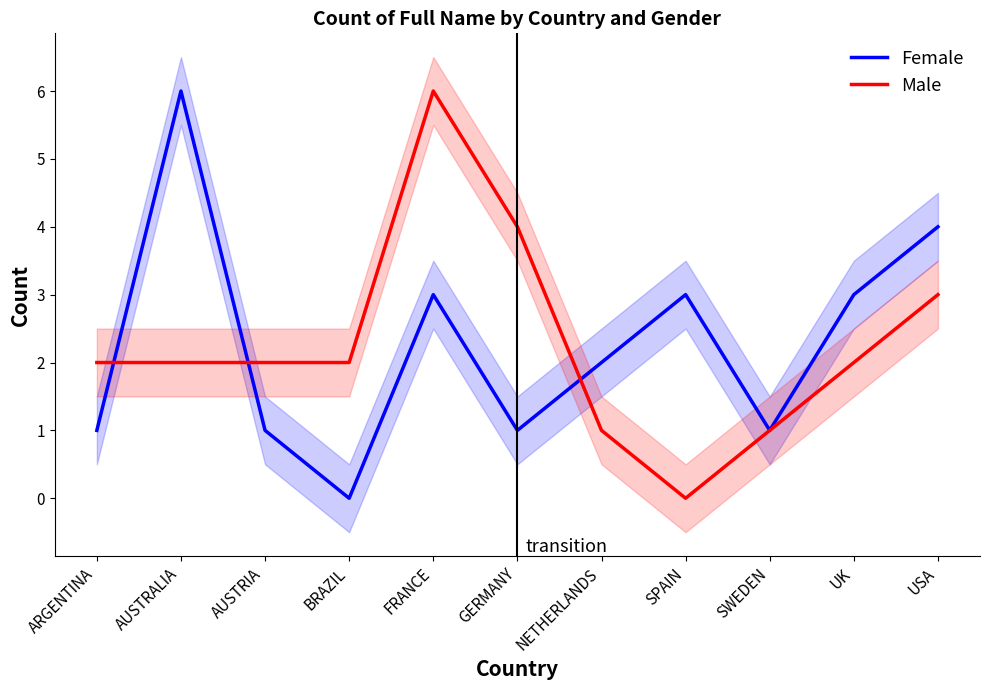

Does the chart have visible grid lines?

No